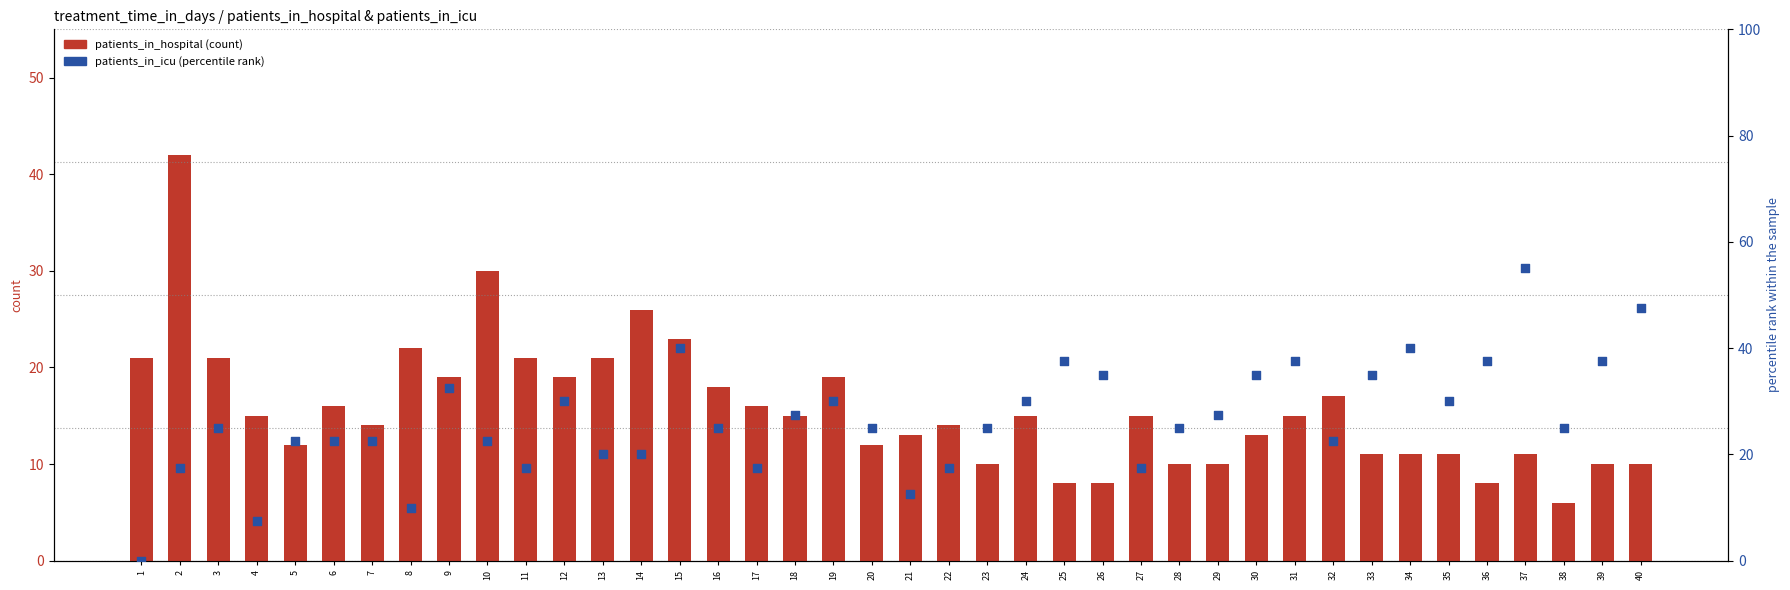

Which series contains the lowest Y value?

patients_in_icu (percentile rank)